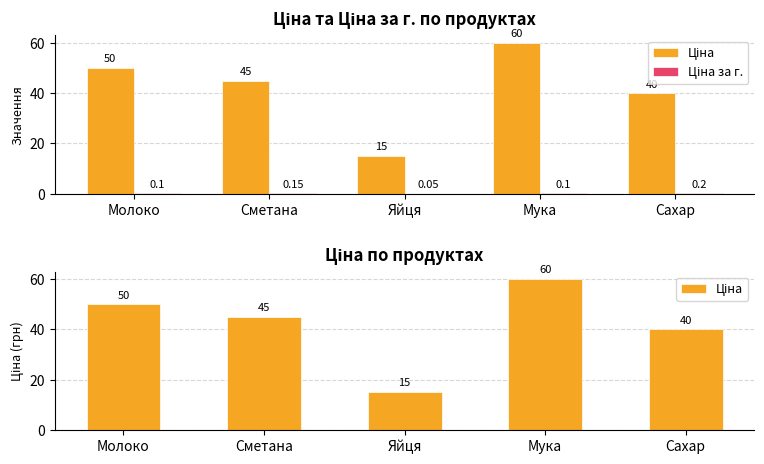

How many data points in Ціна are less than 45?

2